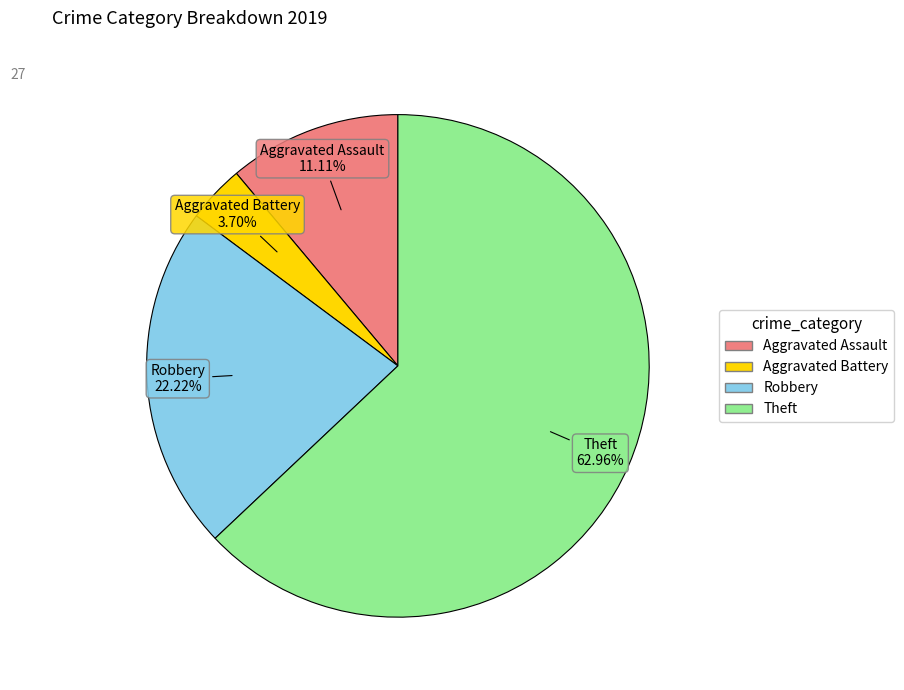

Rank the categories by value from highest to lowest.

Theft, Robbery, Aggravated Assault, Aggravated Battery